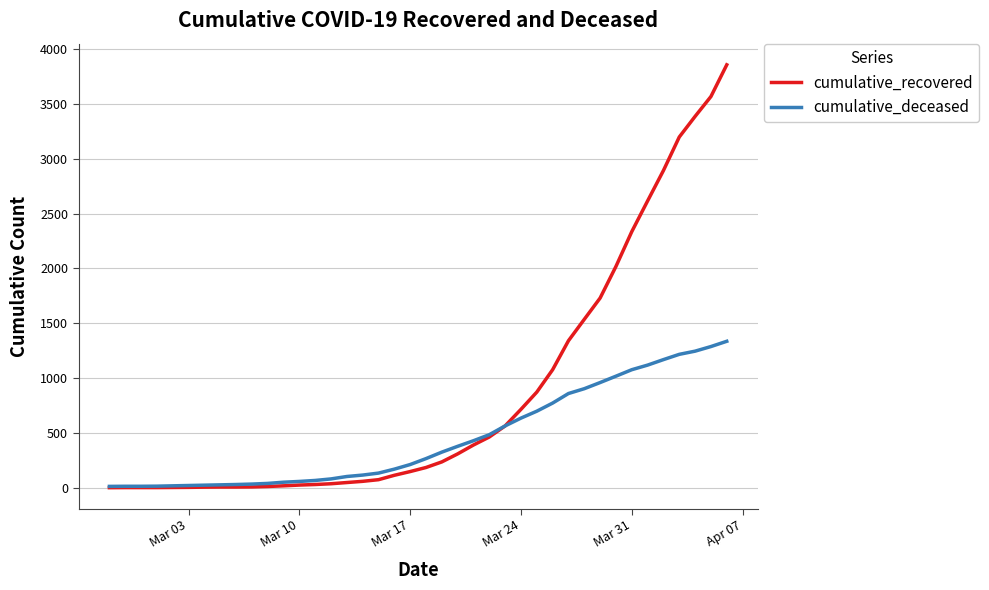

Which series has the largest range (max minus min)?

cumulative_recovered